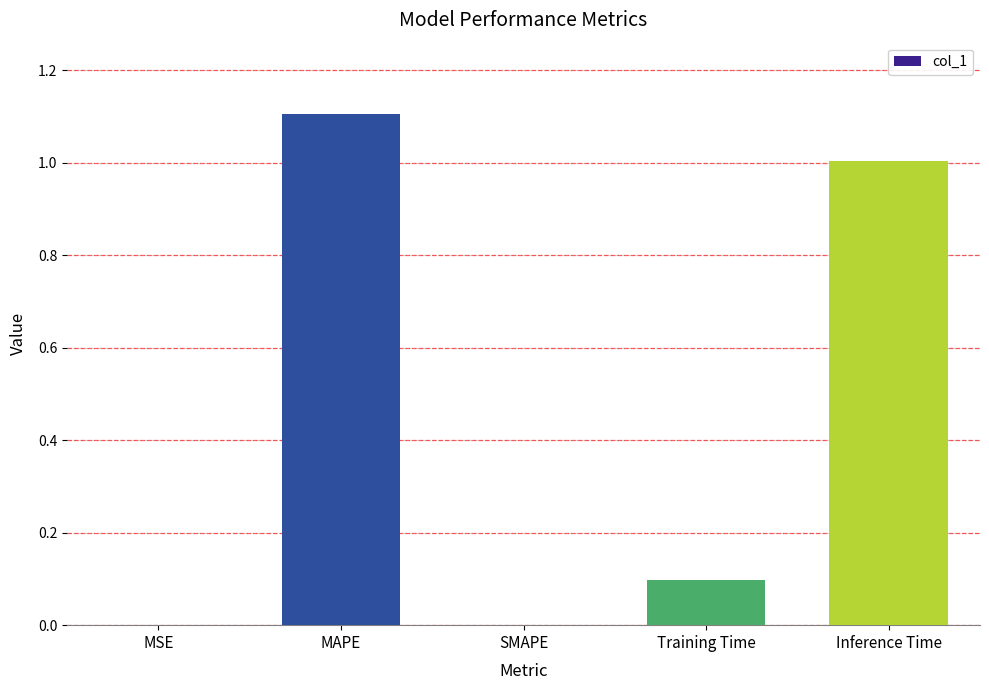

What is the average value?

0.4